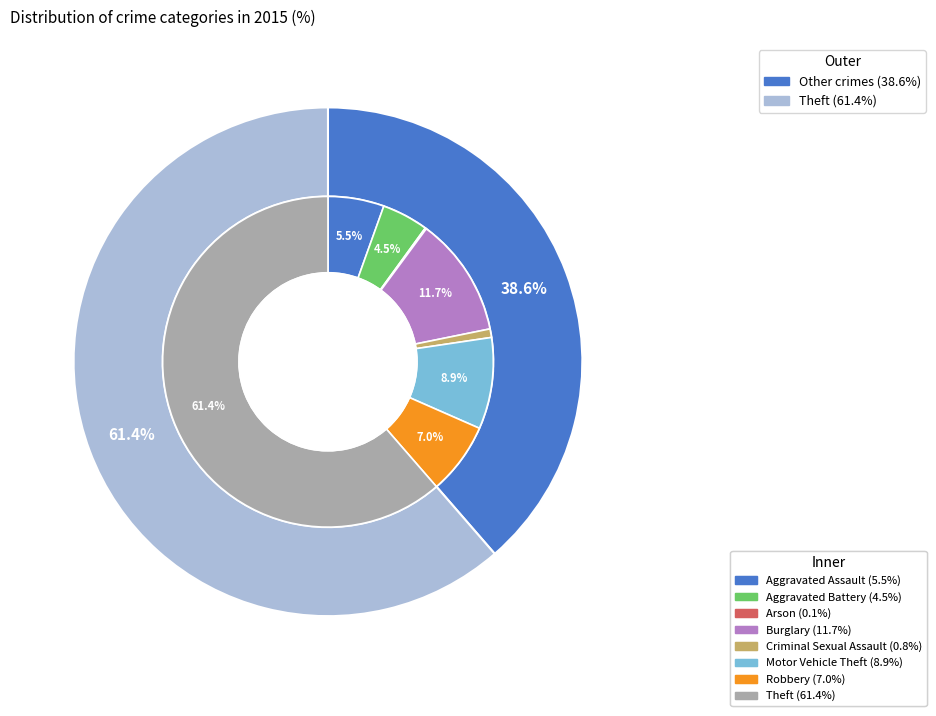

Rank the categories by value from highest to lowest.

Theft, Burglary, Motor Vehicle Theft, Robbery, Aggravated Assault, Aggravated Battery, Criminal Sexual Assault, Arson